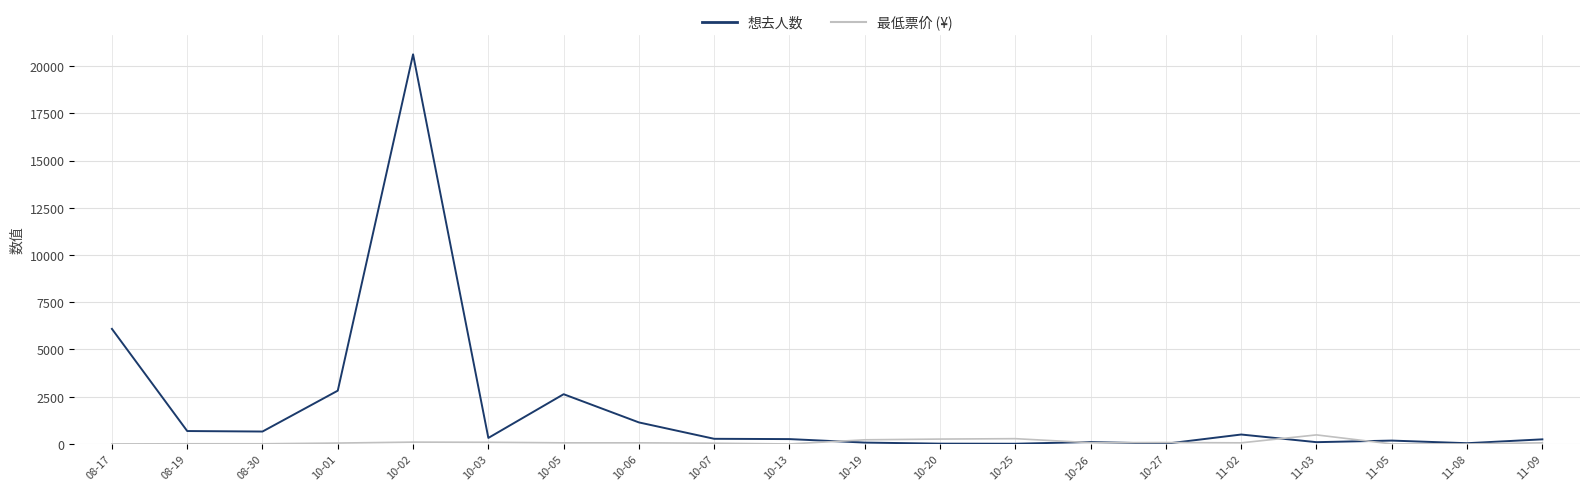

Where does the 想去人数 series first go above 273?

08-17